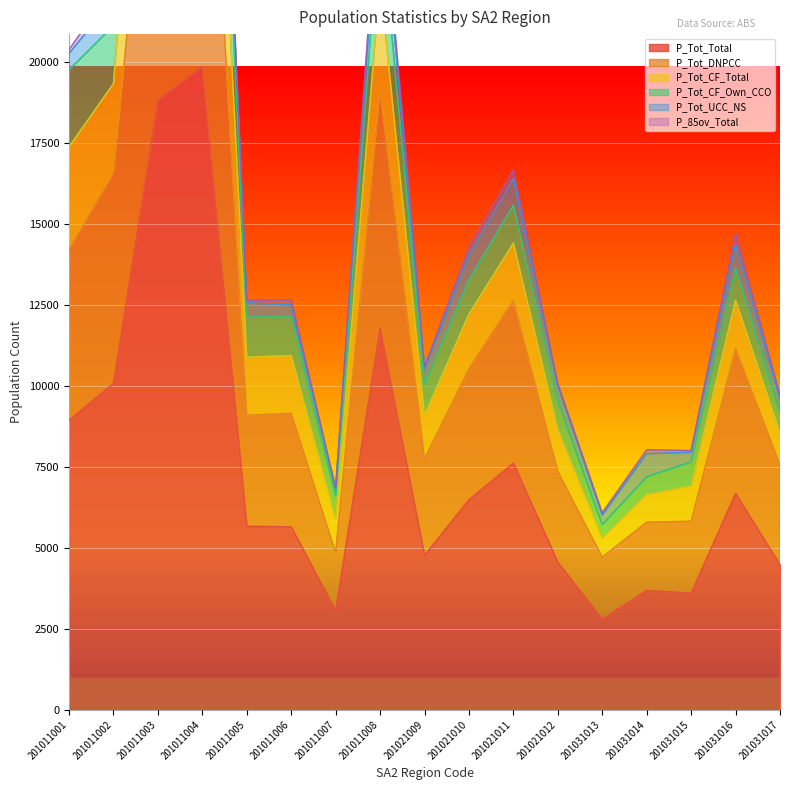

True or false: P_Tot_Total has a value of 4476 at 201031017.

True